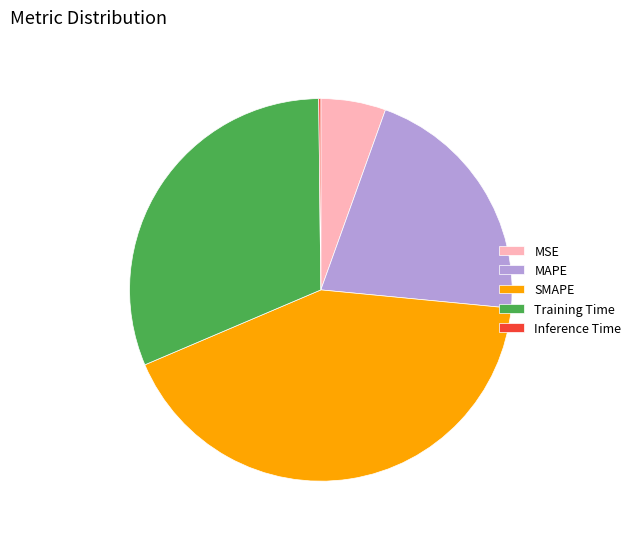

Does Training Time account for over 50% of the chart?

No